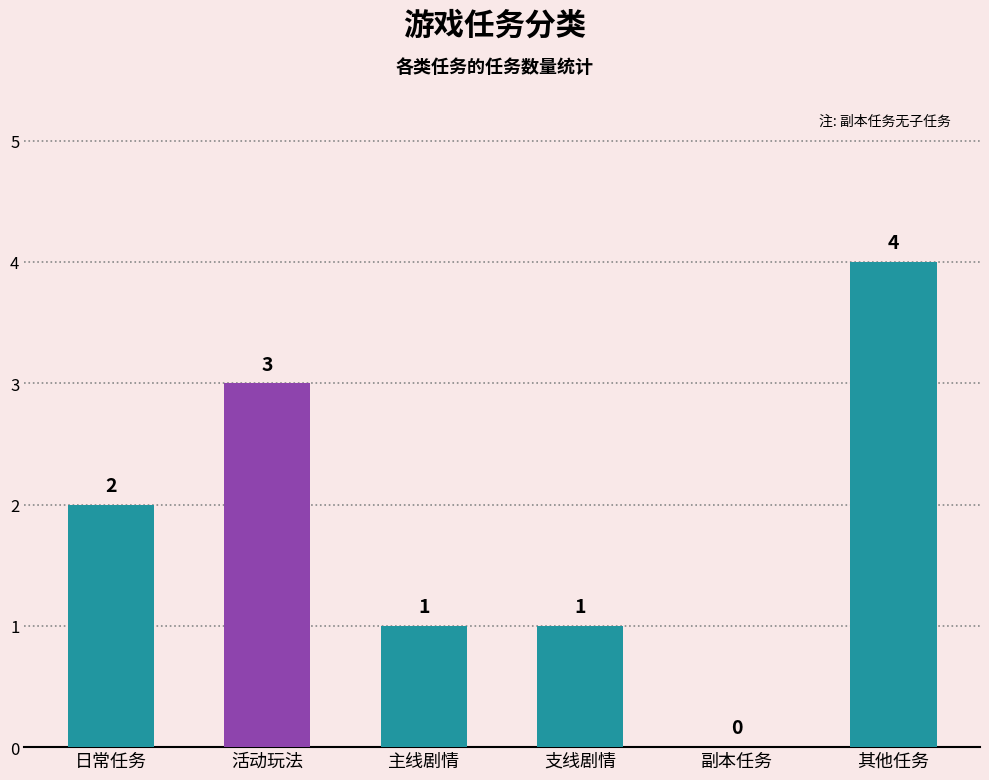

What is the sum of the values at 支线剧情 and 主线剧情?

2